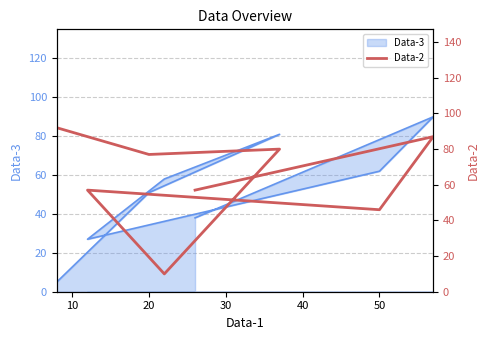

What is the label of the 3rd point from the left?

50